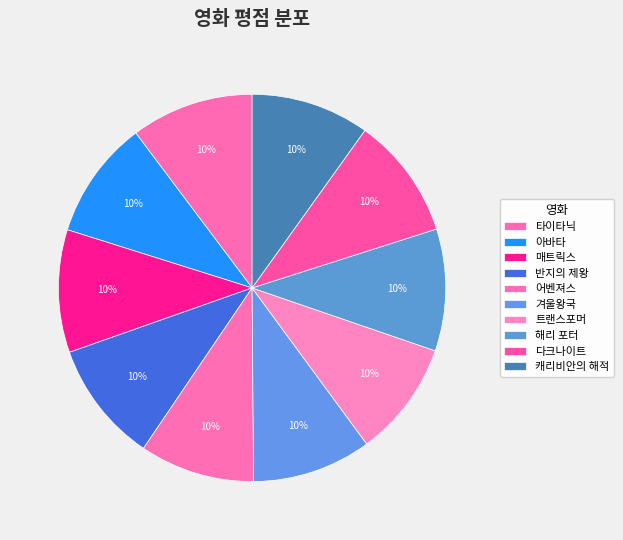

How many slices are in this pie chart?

10